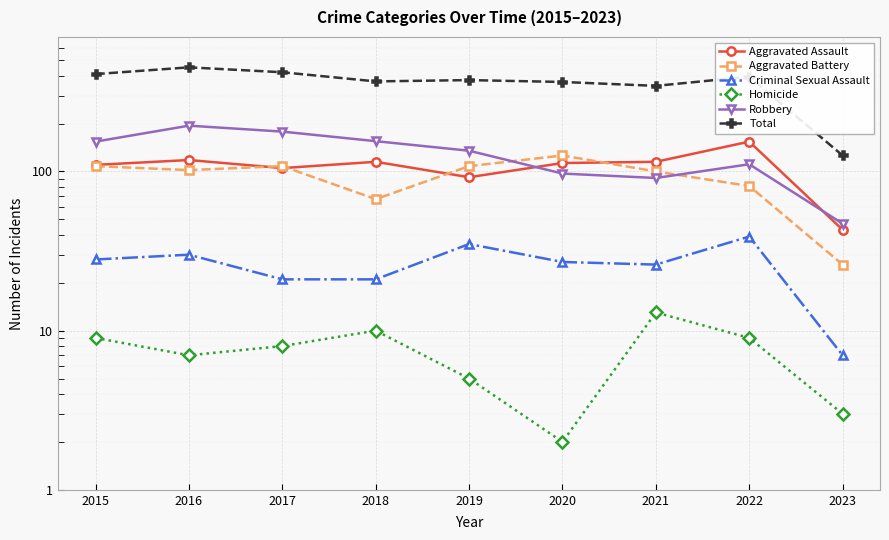

In Criminal Sexual Assault, how many points are higher than both neighbors (excluding endpoints)?

3